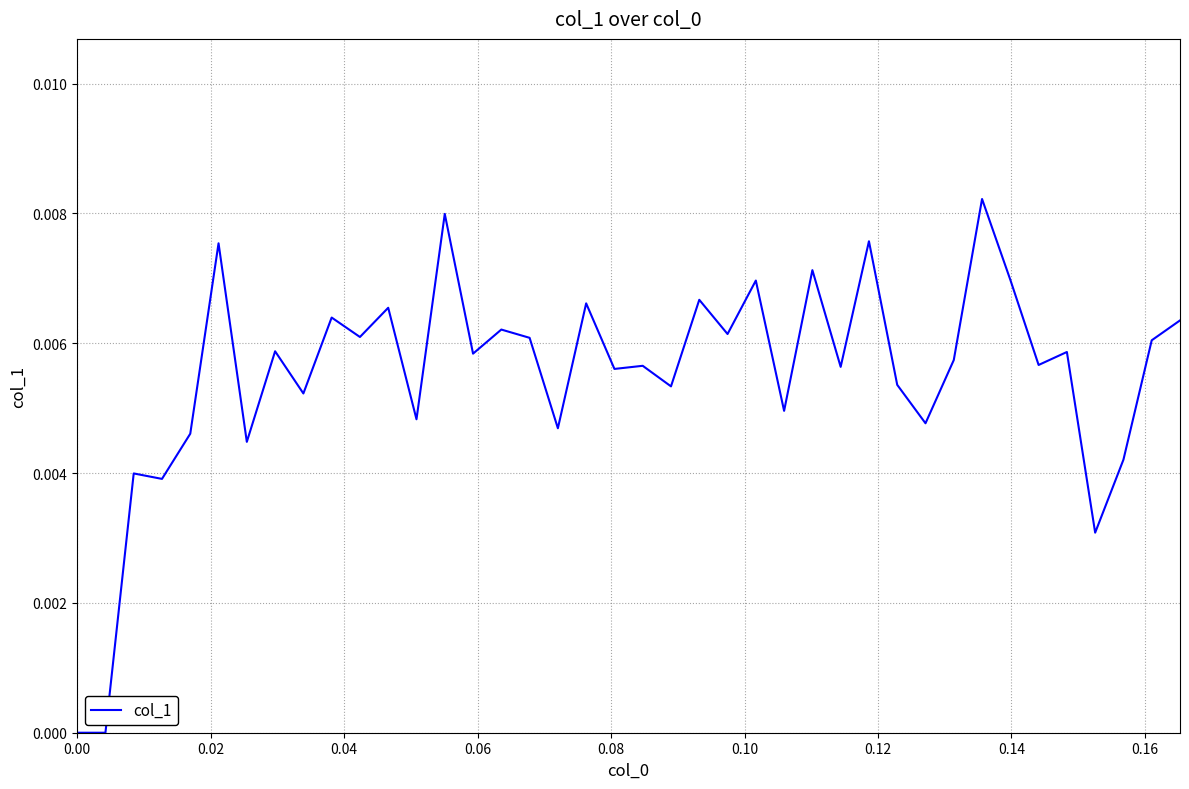

Does the chart display data point markers on the line(s)?

No